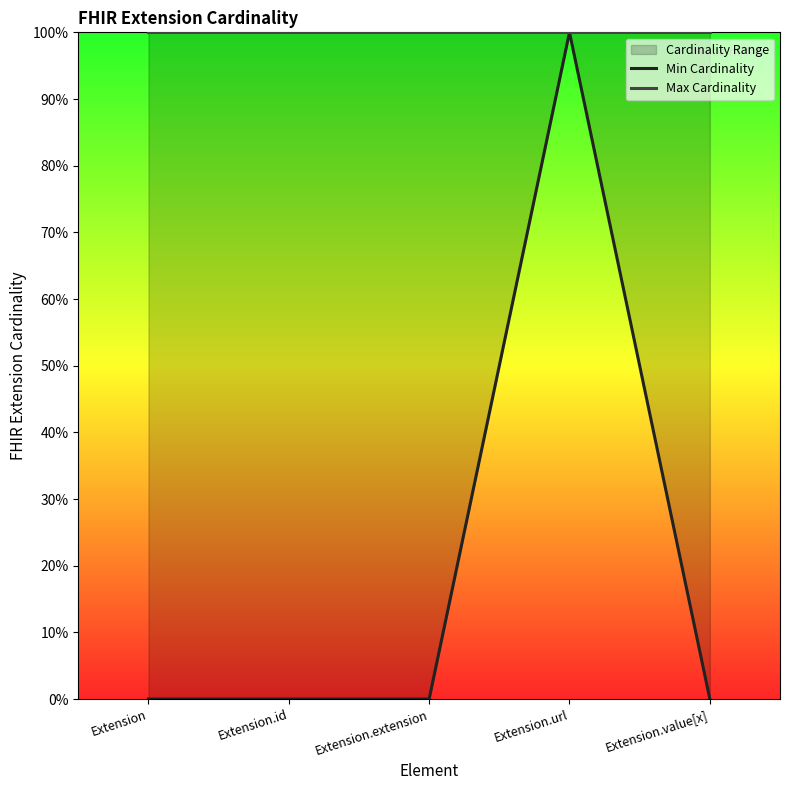

Is the value of Min Cardinality at Extension.extension greater than the value of Max Cardinality at Extension.extension?

No